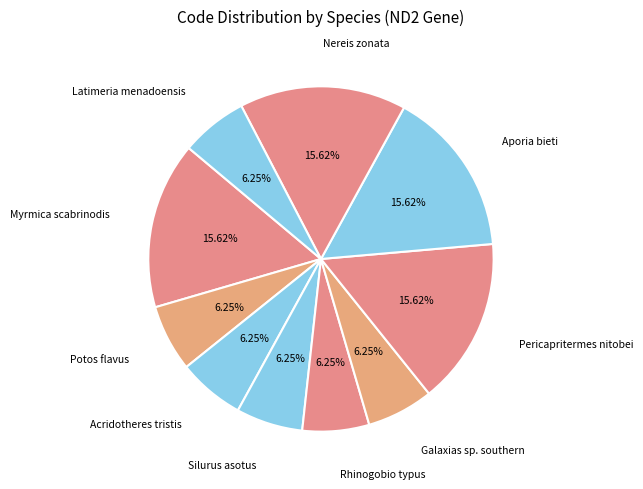

The Aporia bieti slice represents 5% of the pie. True or false?

False